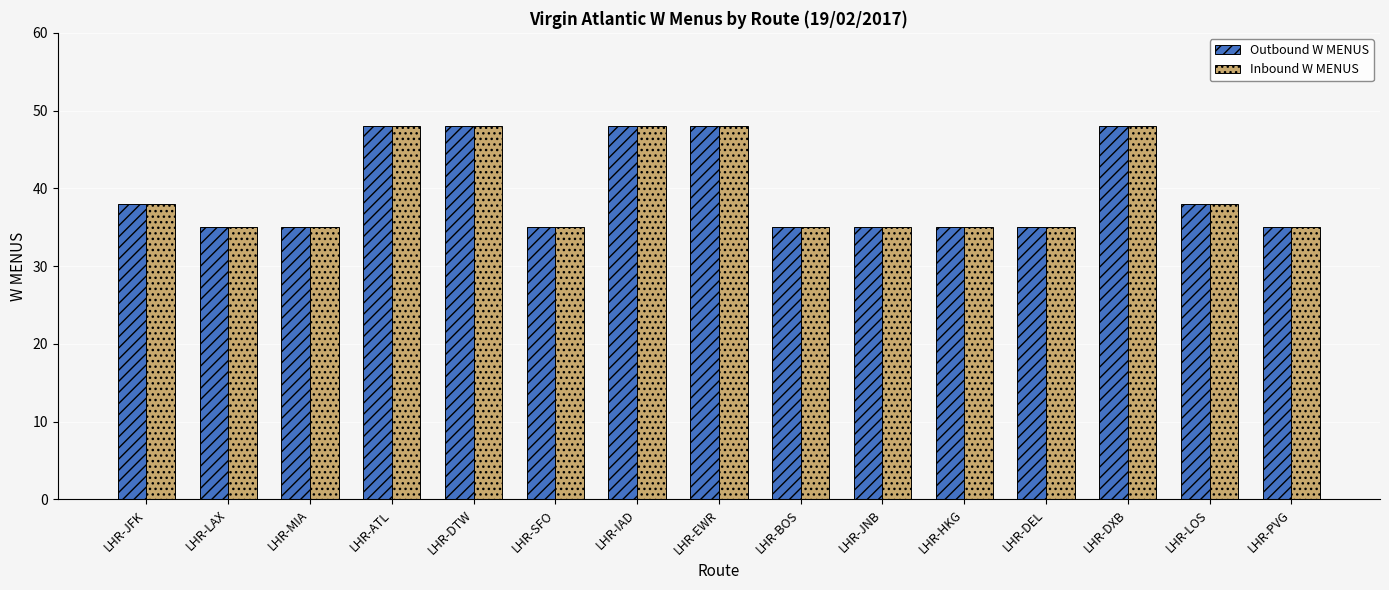

How many bars are there in total?

30